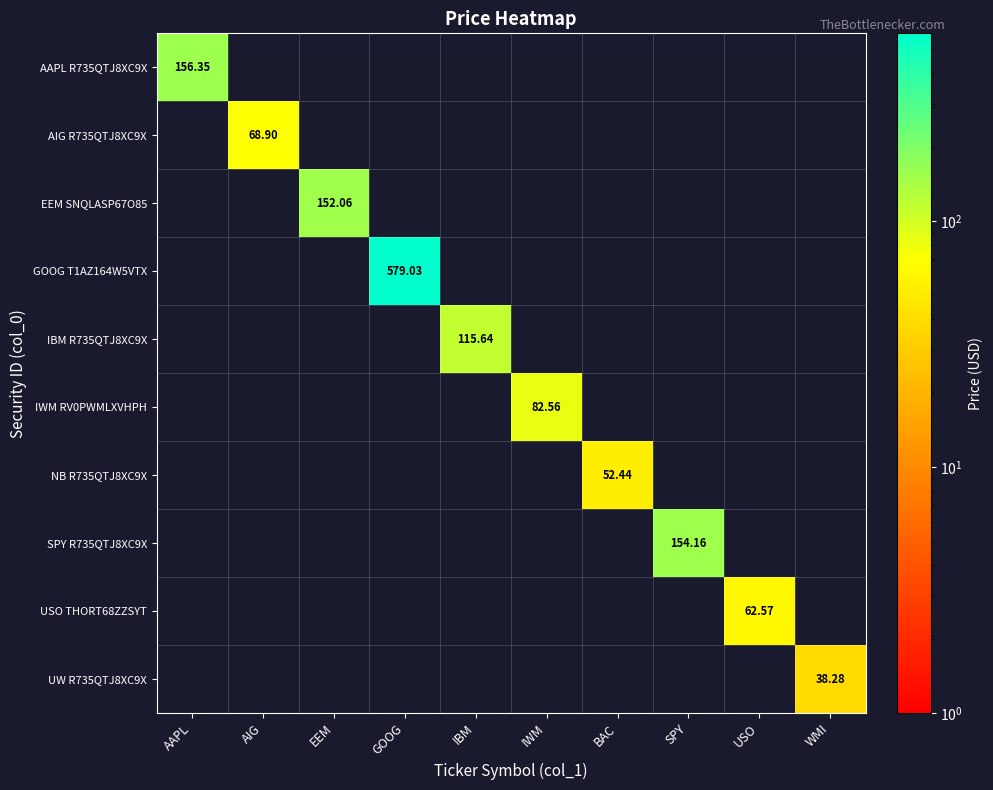

What is the spread (max minus min) of values at SPY?

154.2